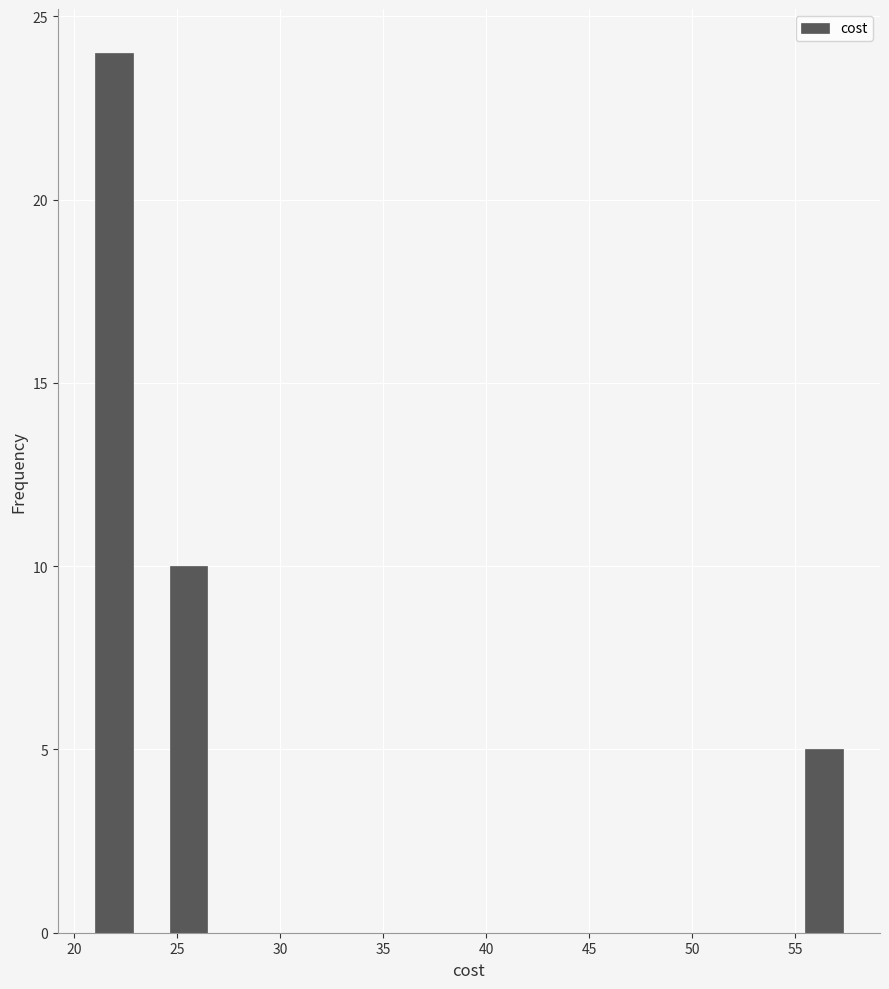

Read against the x-axis, roughly where is the centre of the tallest bar?

22.0